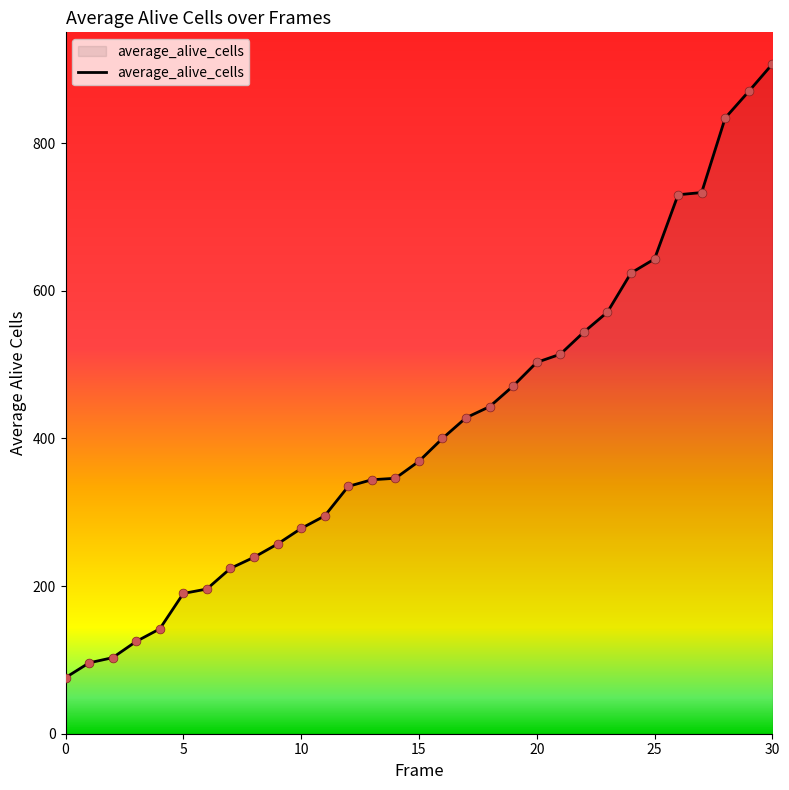

What is the difference between the maximum and minimum values?

831